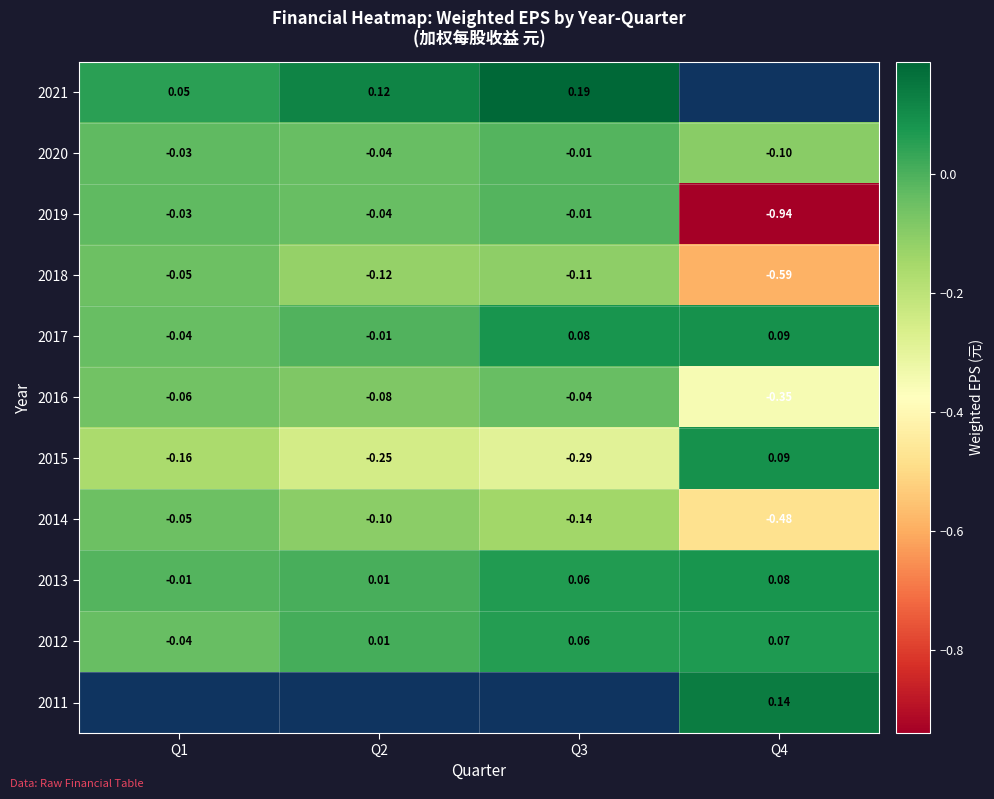

Is the value of 2012 at Q4 greater than the value of 2019 at Q1?

Yes